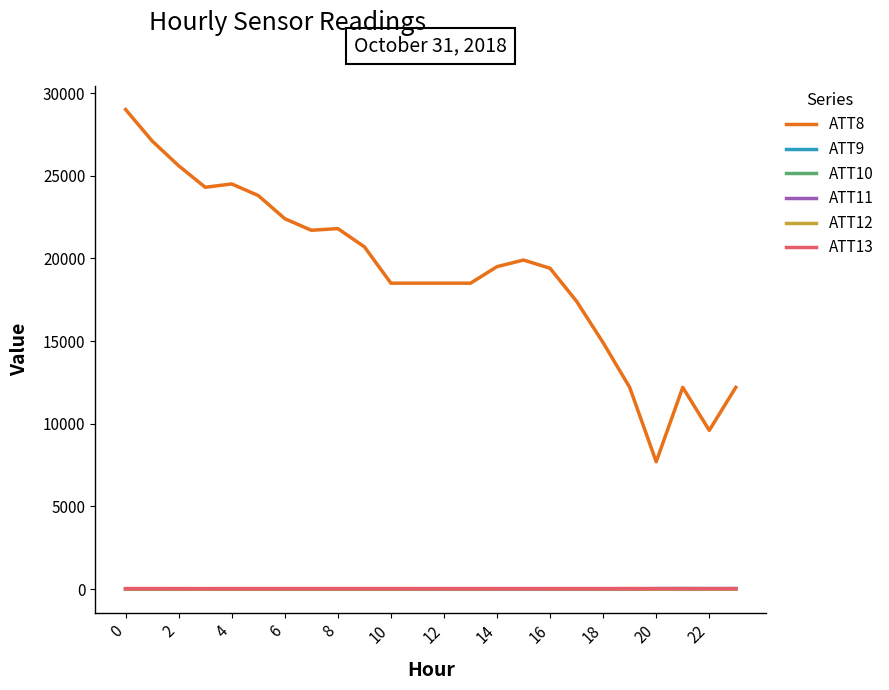

True or false: ATT12 and ATT8 intersect in this chart.

False